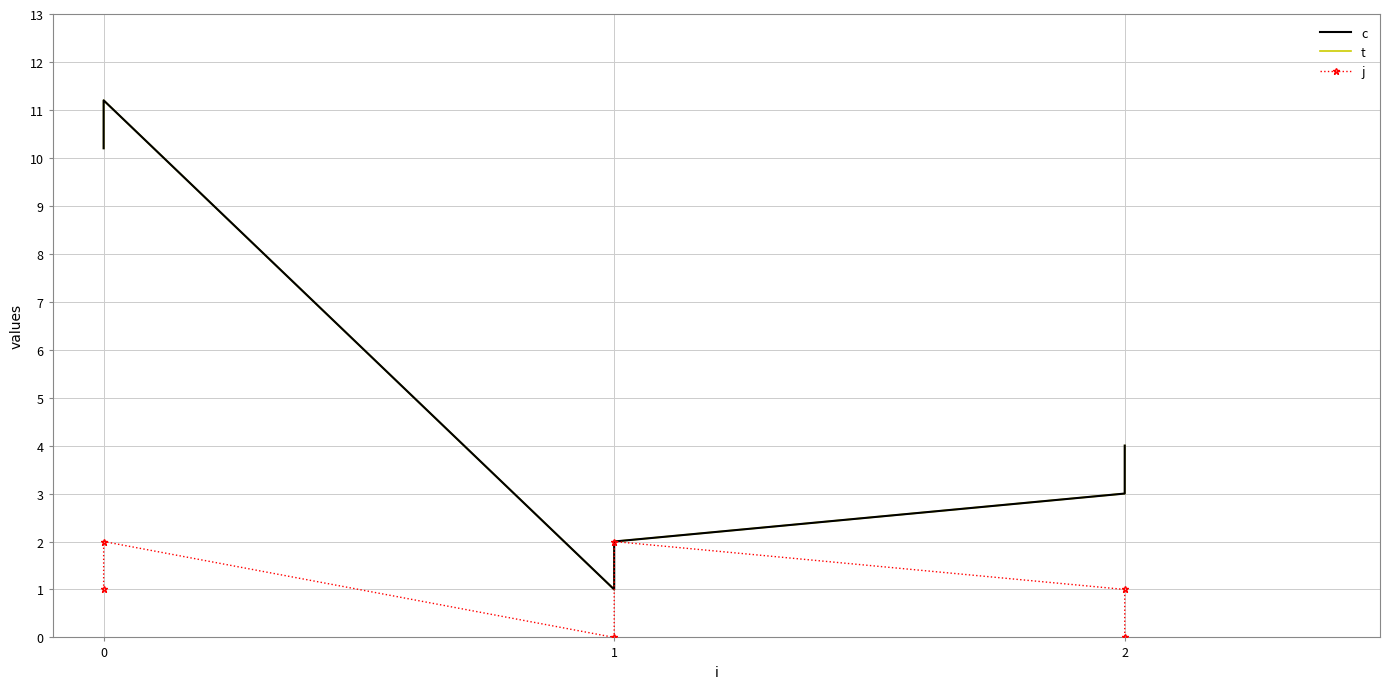

What is the value of the c point at the 1st from the left?

10.2